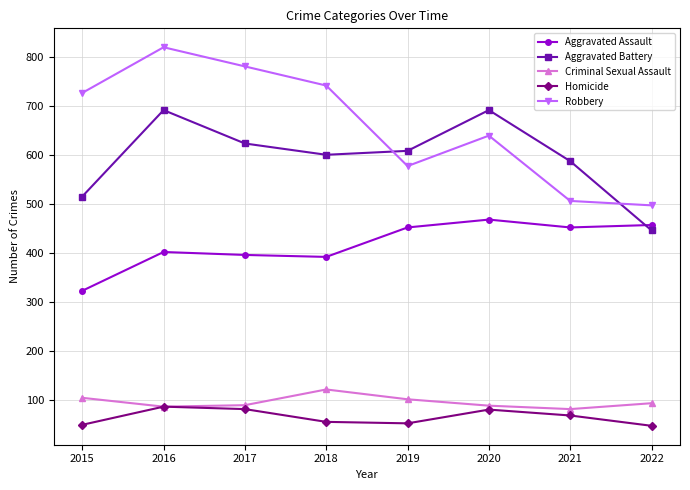

The Criminal Sexual Assault series shows 22 at 2015. True or false?

False